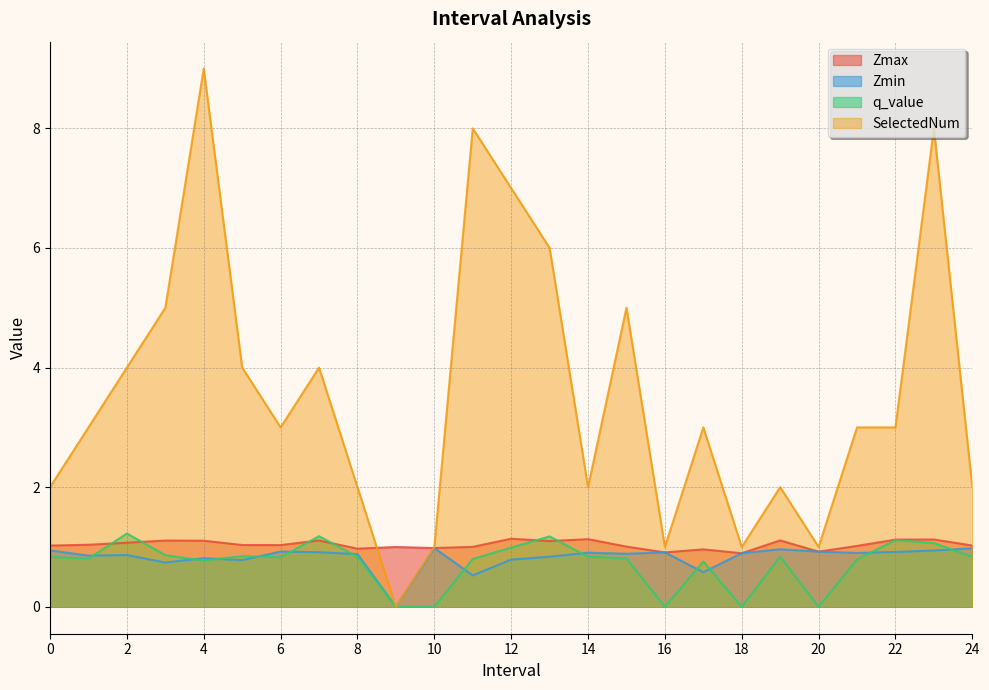

What is the sum of all SelectedNum values?

89.0